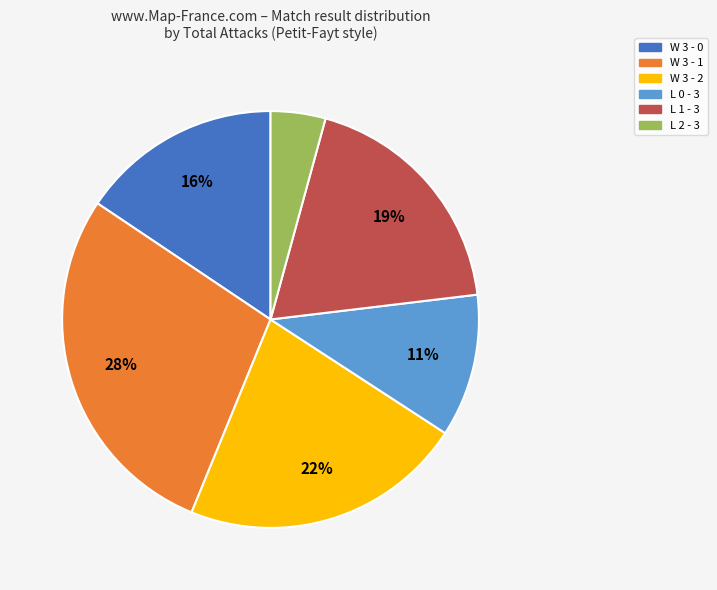

To the nearest percent, what is the difference between the W 3 - 2 and L 0 - 3 slice percentages?

11%